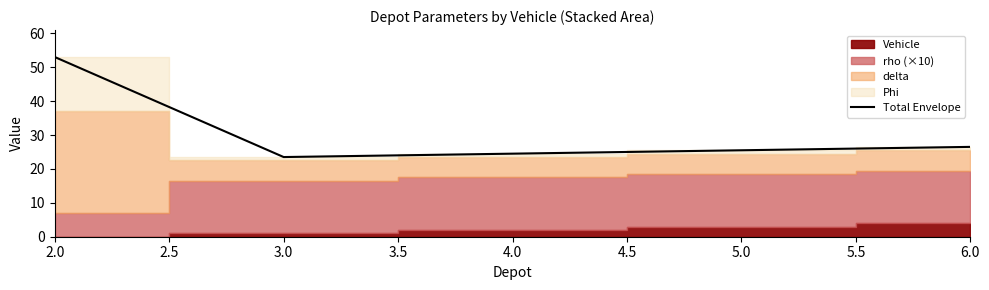

Is it true that Total Envelope equals 24.5 at 4.0?

True